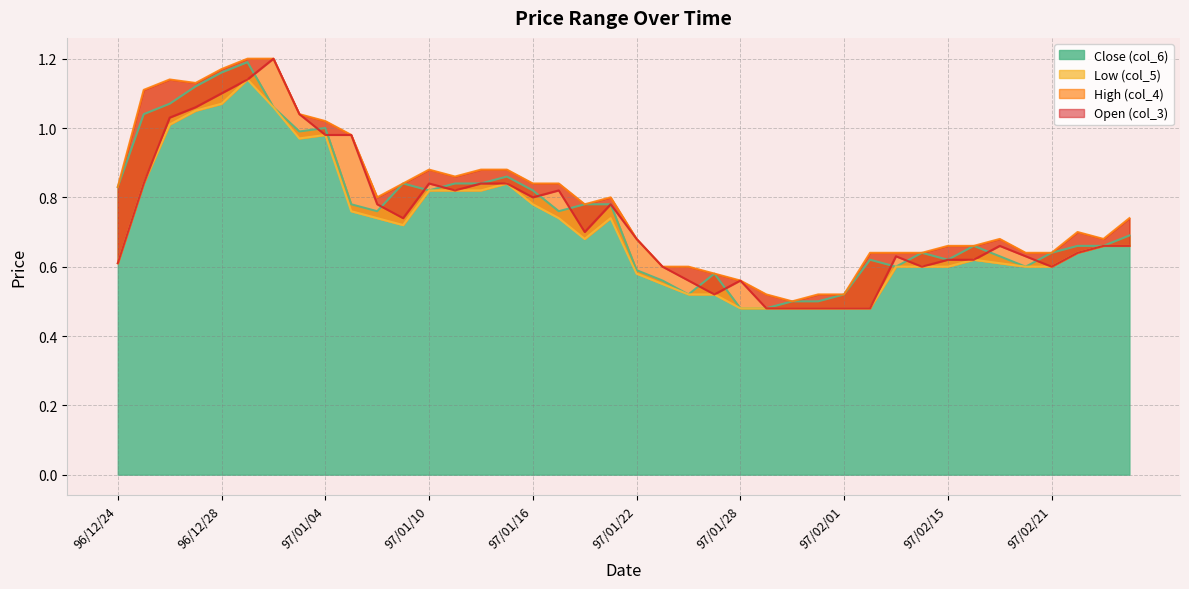

Which category has the highest value across all series?

97/01/02